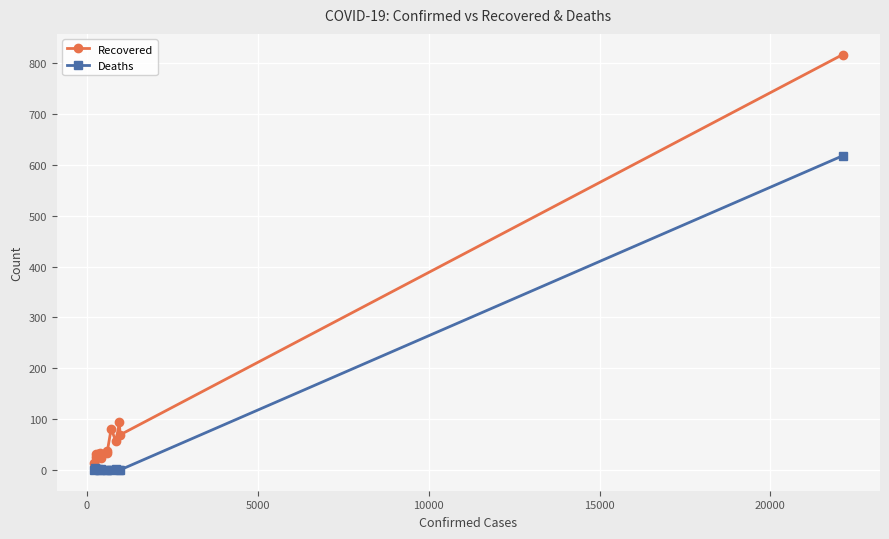

Is this an area chart (filled region under the line)?

No